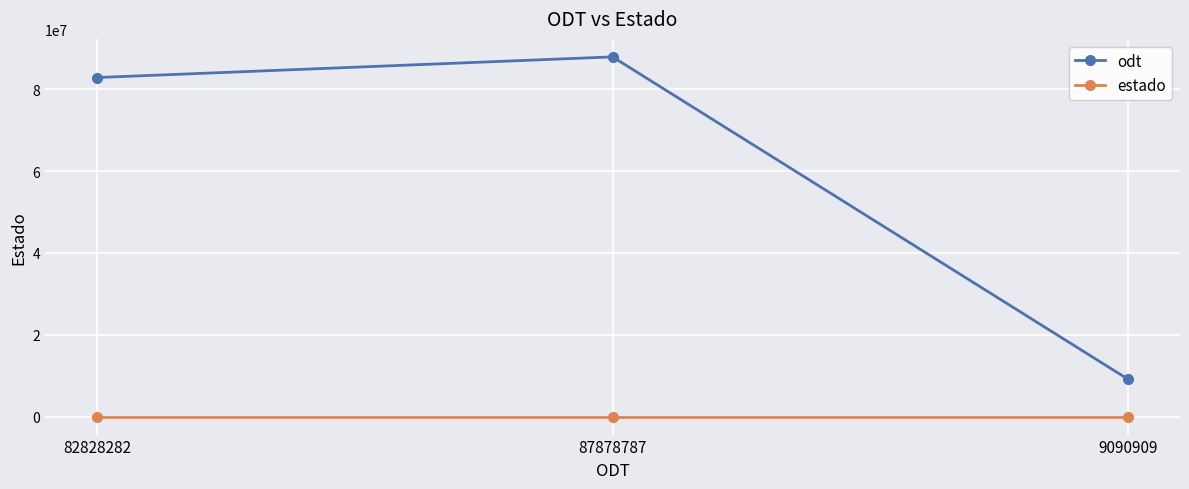

Rank the categories by odt value from lowest to highest.

9090909, 82828282, 87878787